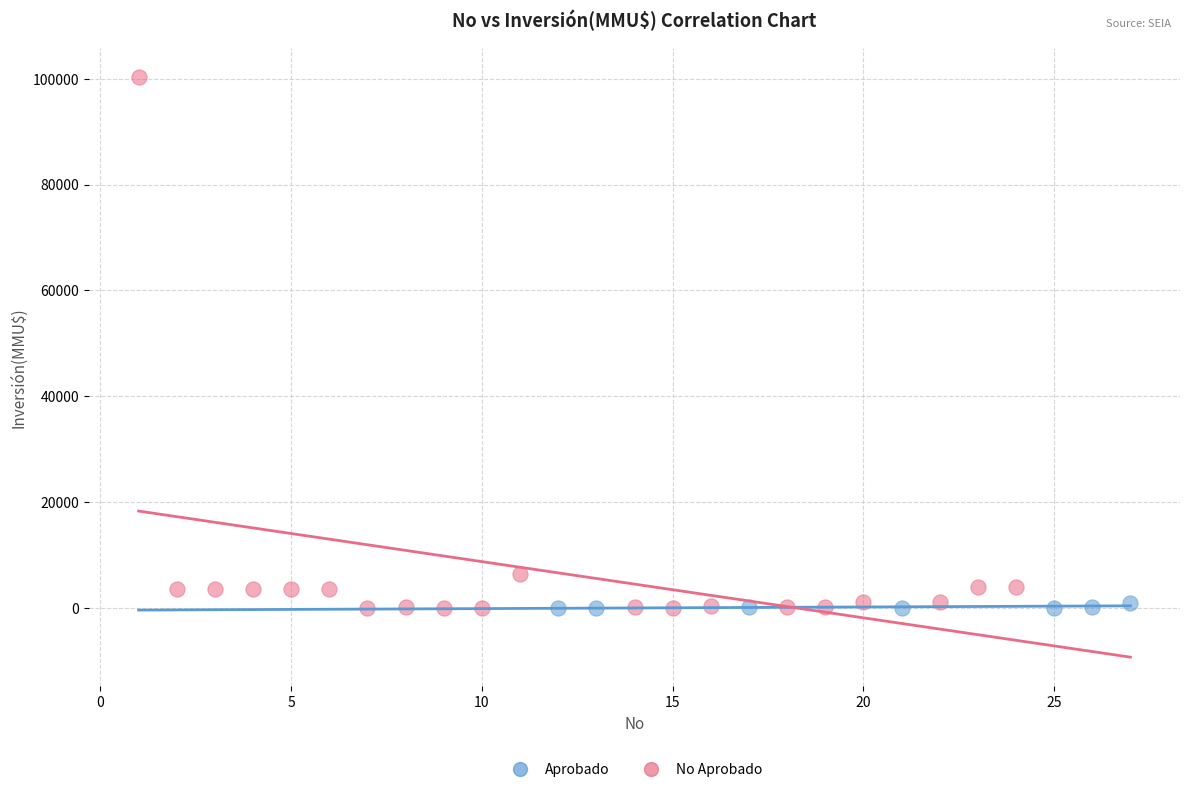

Which series contains the highest Y value?

No Aprobado